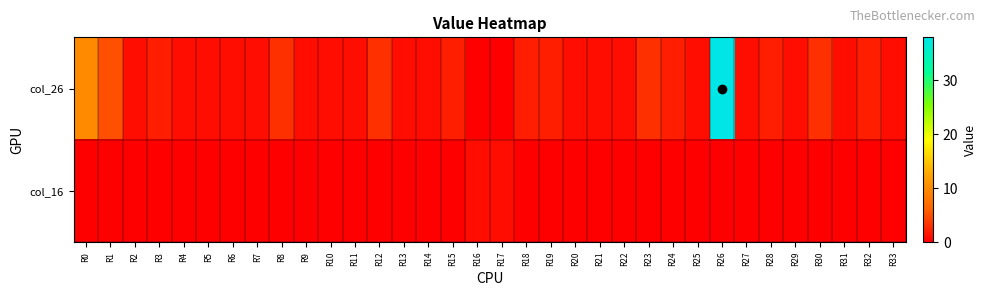

Which category has the lowest value across all series?

R16